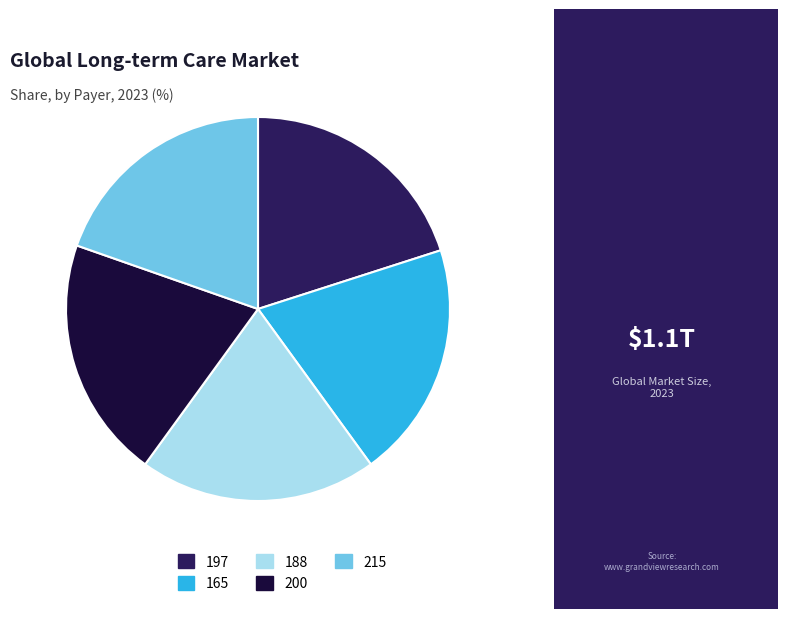

Does any single category account for the majority?

No